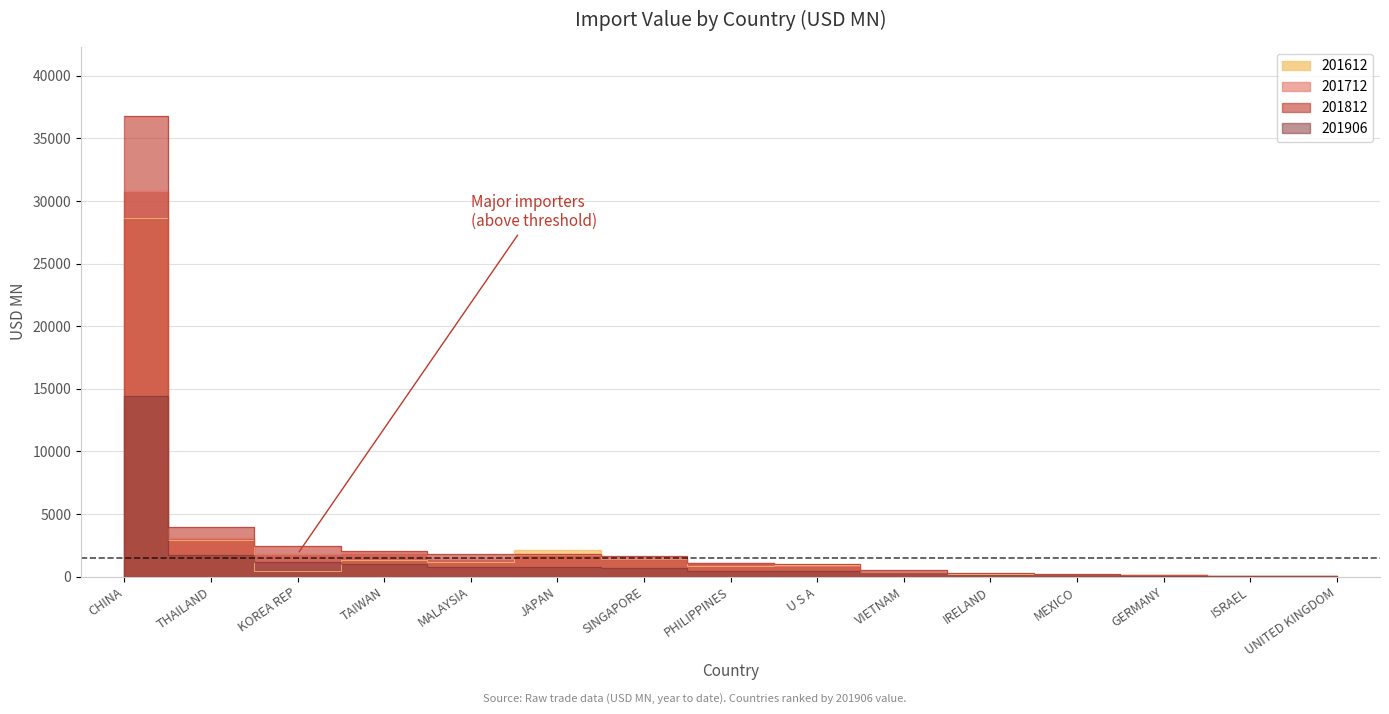

Reading right to left, transcribe all the data shown in this chart.

201612: 40.3	29.8	107.1	160.6	233.2	311.1	911.7	839.1	1365.0	2139.0	1189.5	1322.7	478.1	2956.1	28654.4
201712: 63.1	28.9	102.0	120.3	148.9	395.9	818.2	1081.9	1393.5	1736.7	1402.0	1912.5	1788.8	3113.5	30811.3
201812: 71.0	34.2	101.5	172.4	246.7	535.2	1028.9	1071.1	1622.8	1790.6	1789.0	2015.1	2447.8	3943.9	36793.3
201906: 29.8	31.4	54.9	88.0	124.6	244.2	406.1	419.5	663.6	776.9	795.2	1026.5	1123.6	1750.6	14445.6